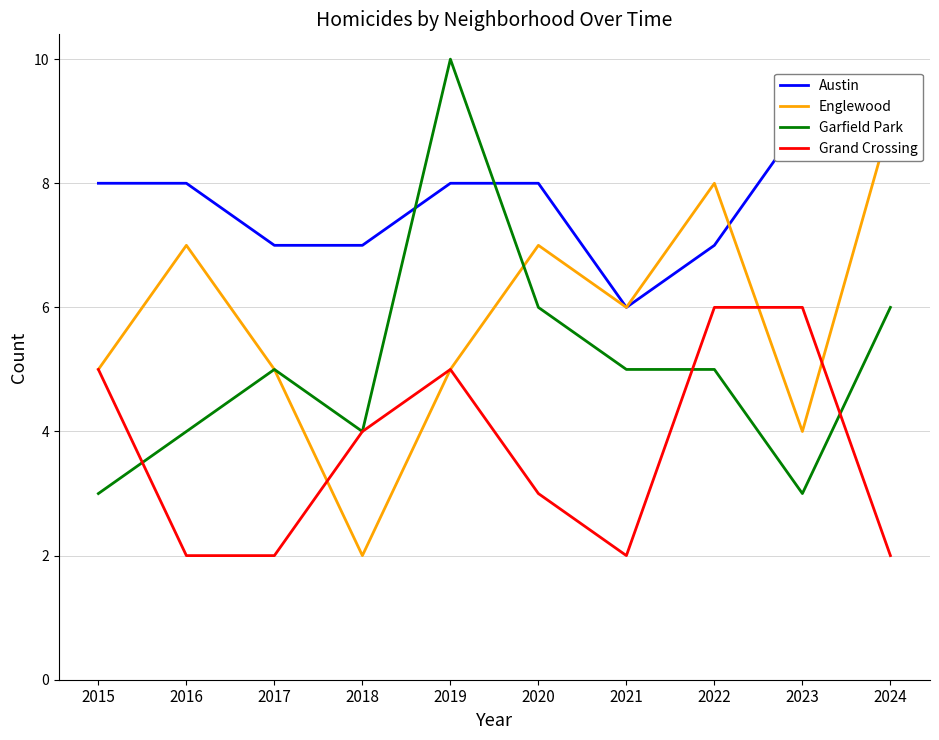

Is it true that Garfield Park equals 4 at 2018?

True